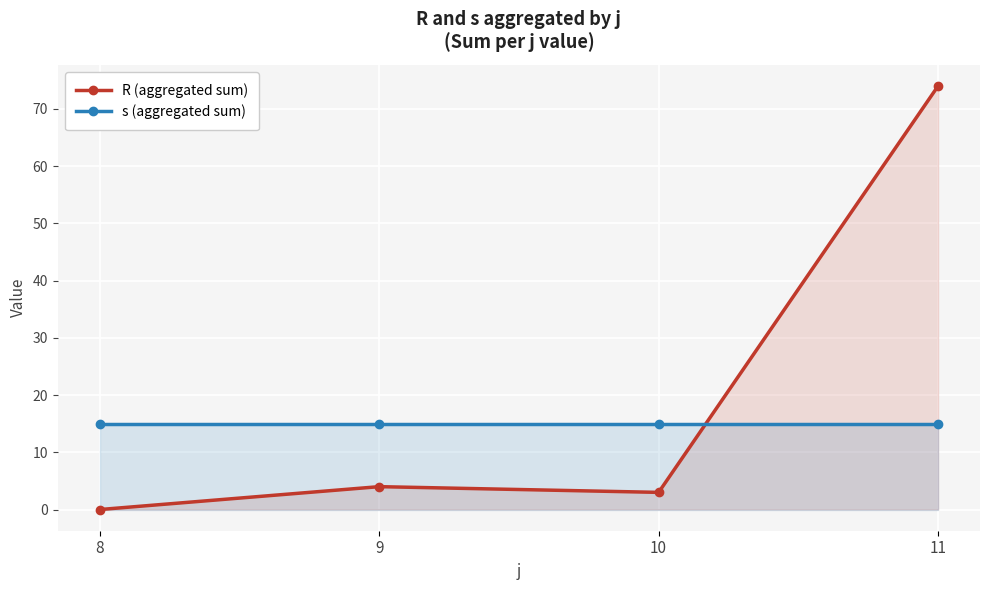

Count the number of categories in the chart.

4